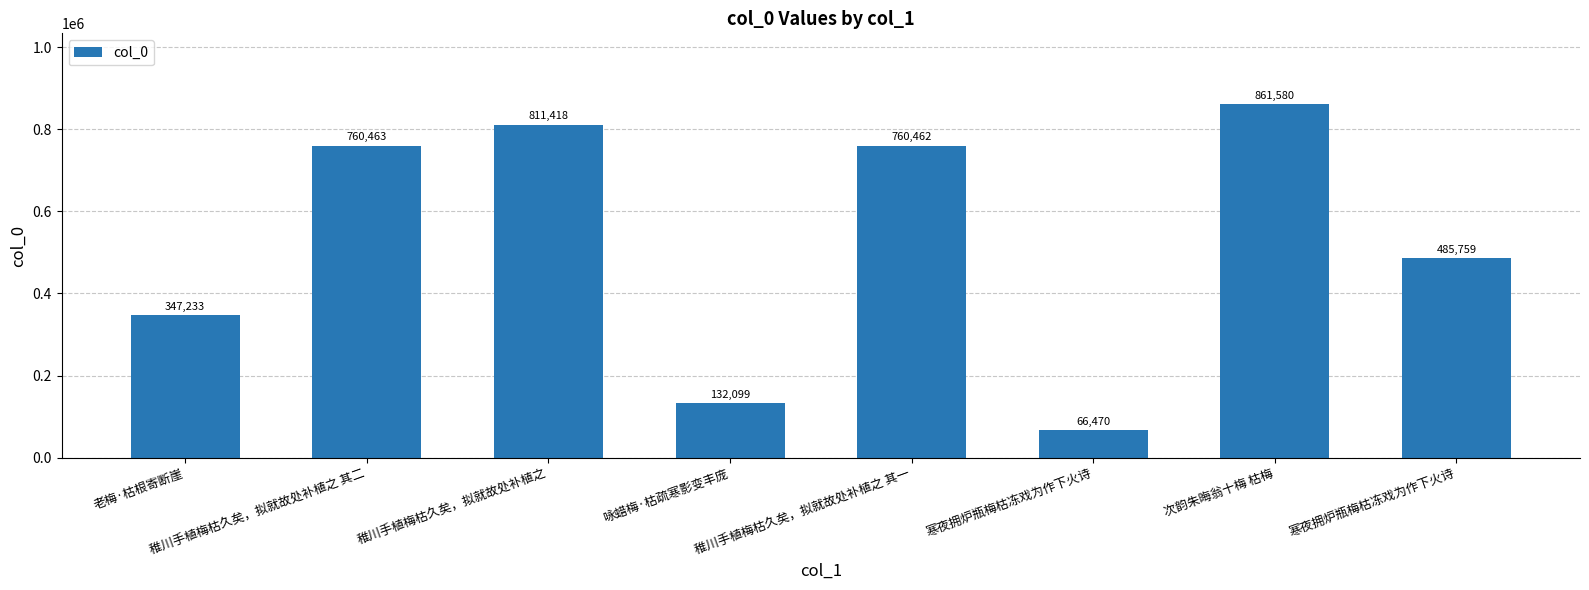

The value at 稚川手植梅枯久矣，拟就故处补植之 其一 is 760462. True or false?

True